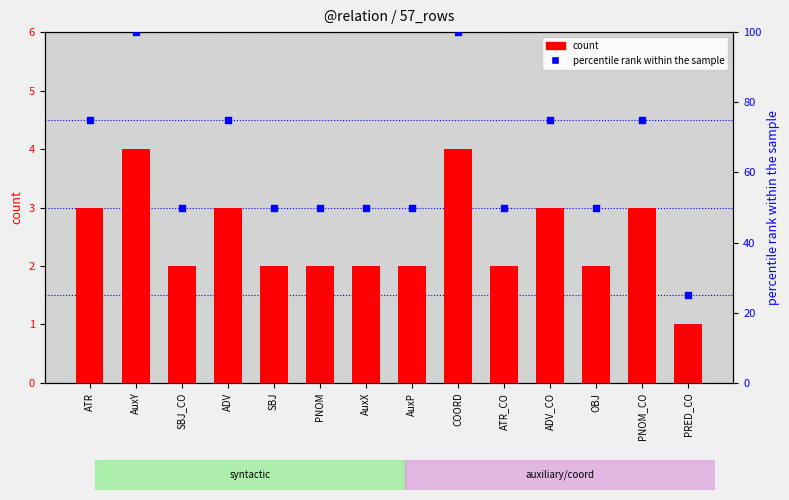

Is the value of count at ATR_CO greater than the value of percentile rank within the sample at SBJ_CO?

No